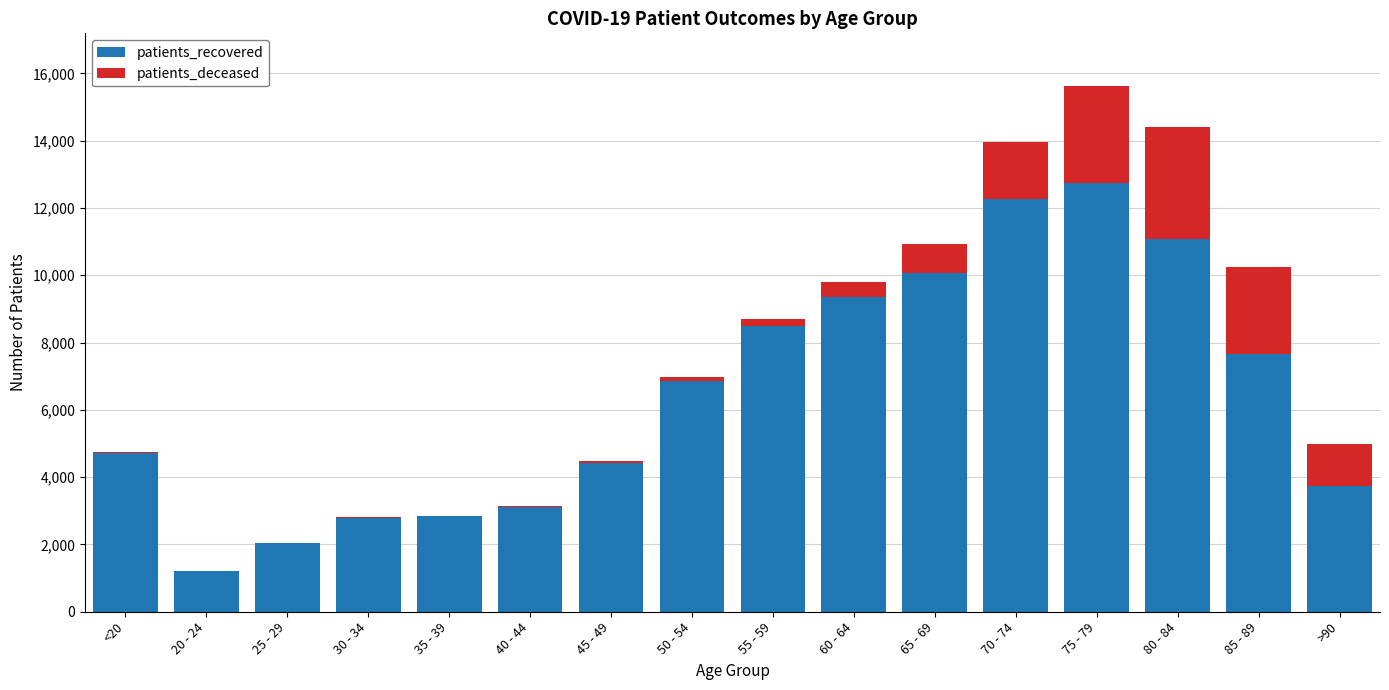

At which label does patients_recovered reach its peak?

75 - 79